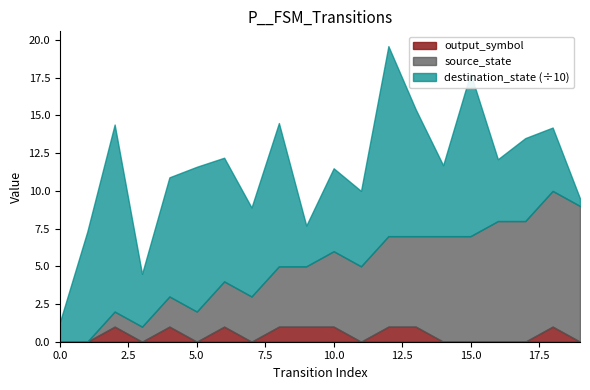

The value of source_state at 5 is 2. True or false?

True